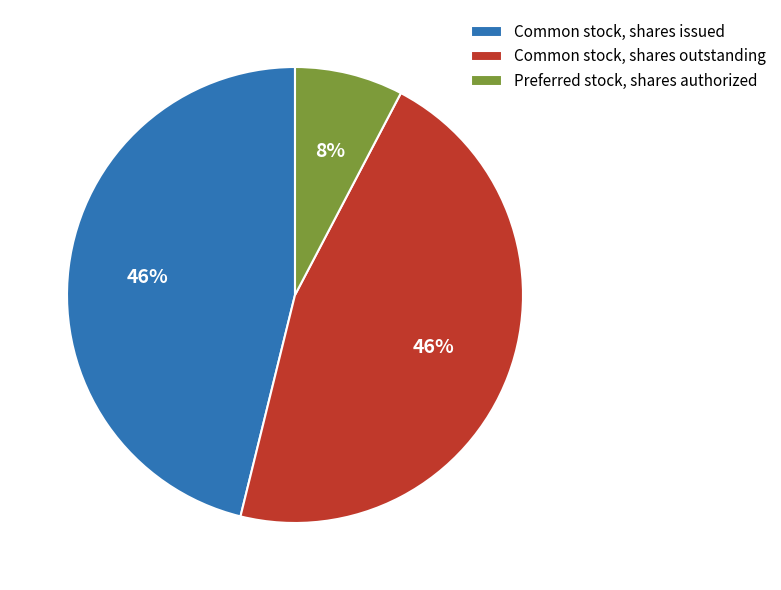

Between Preferred stock, shares authorized and Common stock, shares issued, which is larger?

Common stock, shares issued